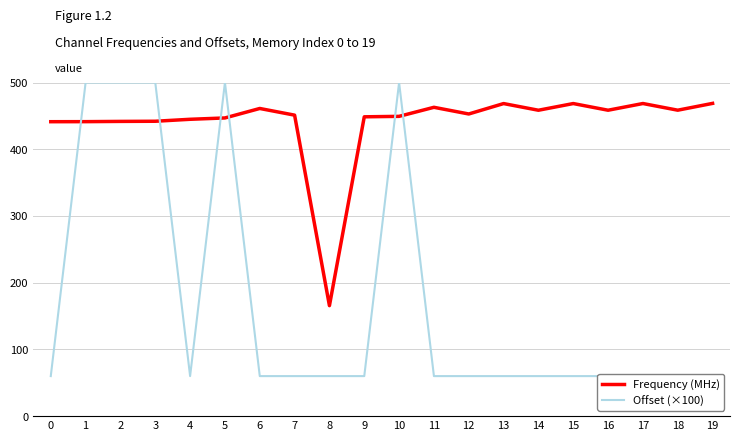

Is the value of Offset (×100) at 18 greater than the value of Frequency (MHz) at 6?

No